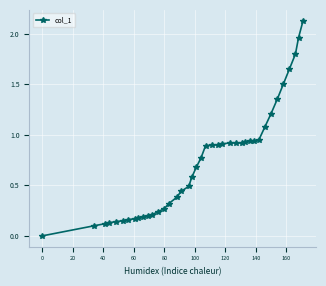

What is the sum of all values?

28.7